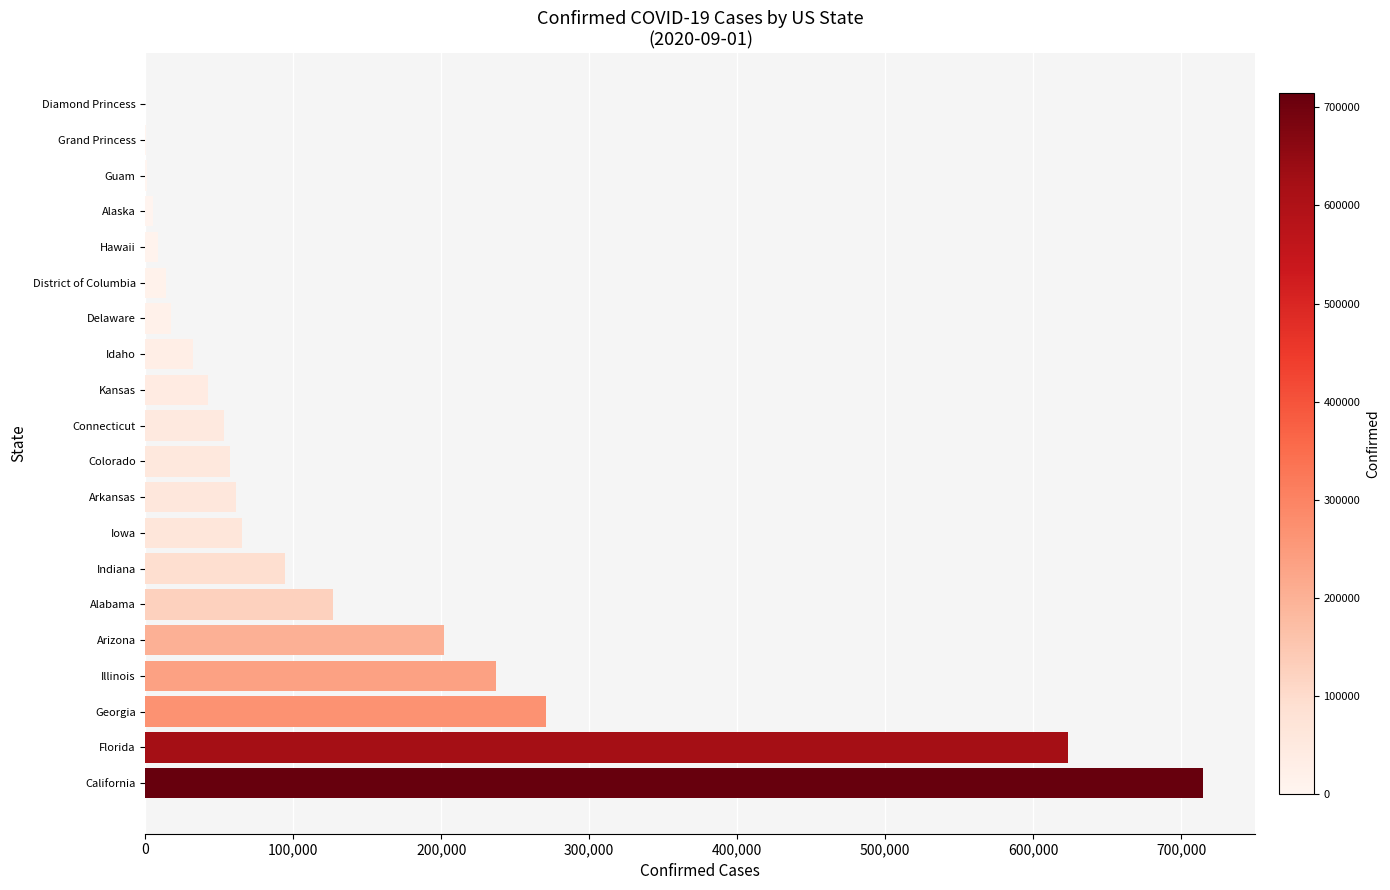

What is the change in value from Georgia to Colorado?

-213047